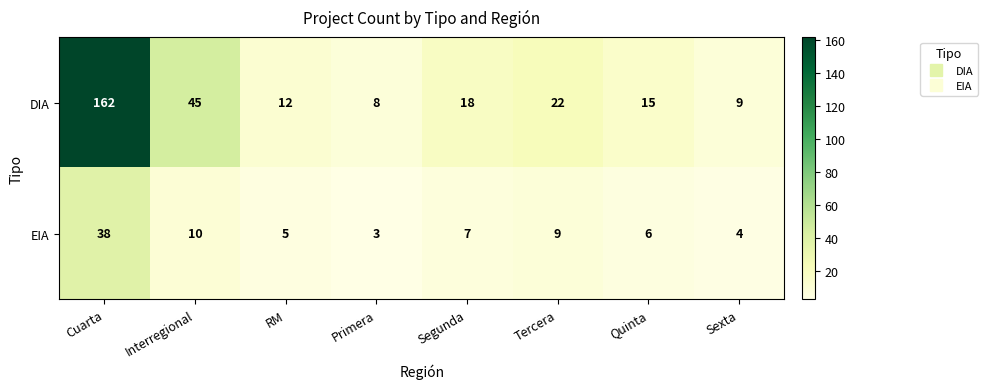

Which series changed the most between Cuarta and Sexta?

DIA